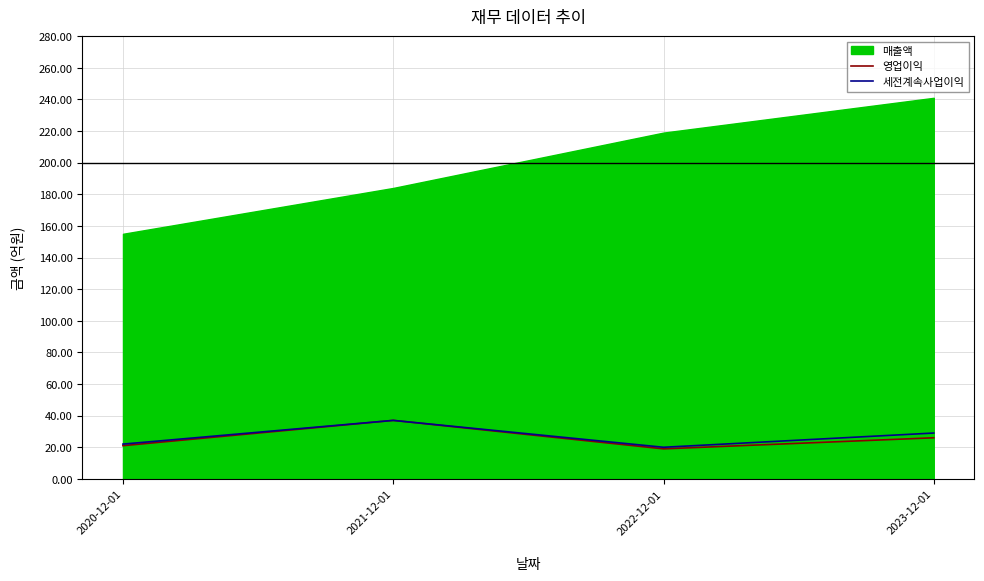

What is the label of the 2nd point from the right?

2022-12-01